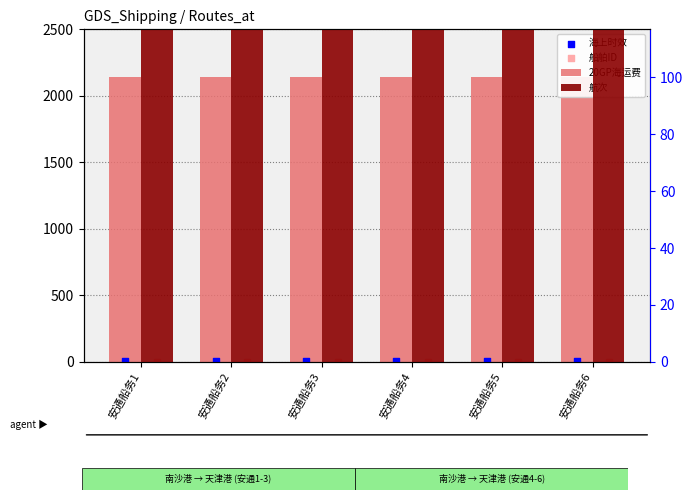

At which category is the sum across all series the highest?

安通船务1